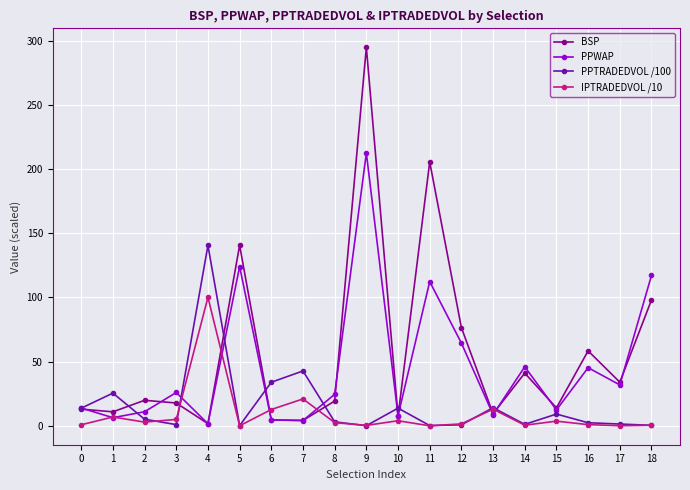

What is the maximum value shown in the chart?

294.7